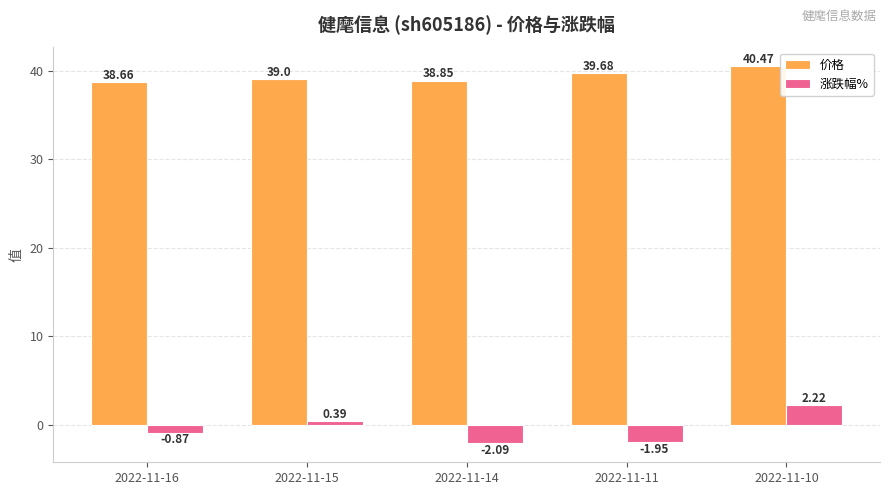

What is the average value of the 价格 series?

39.3